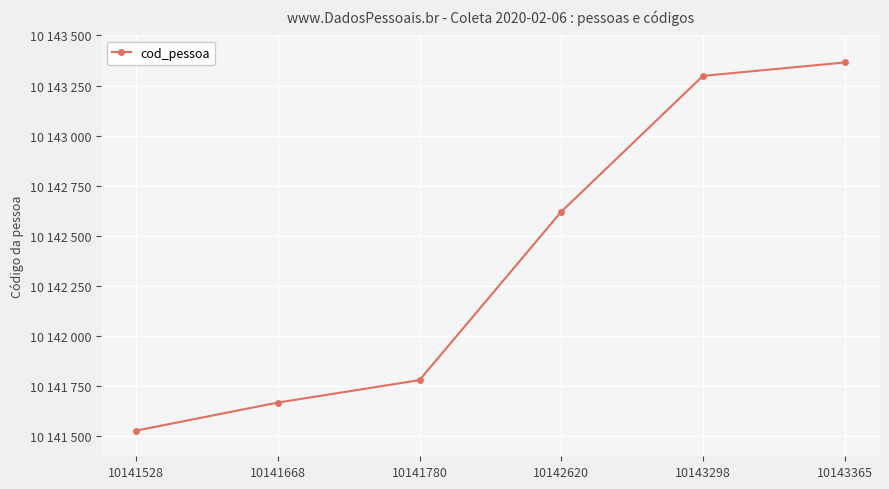

What is the value of the 6th point from the left?

10143365